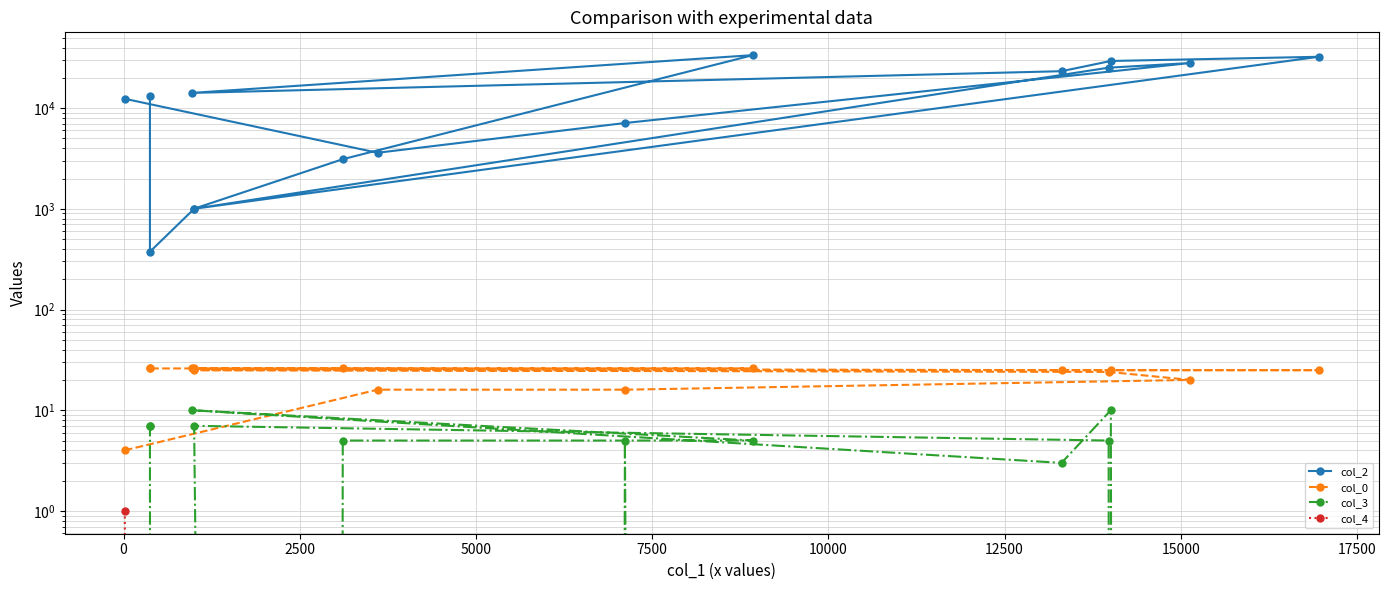

At 17500, list the series in order from largest to smallest.

col_2, col_0, col_3, col_4